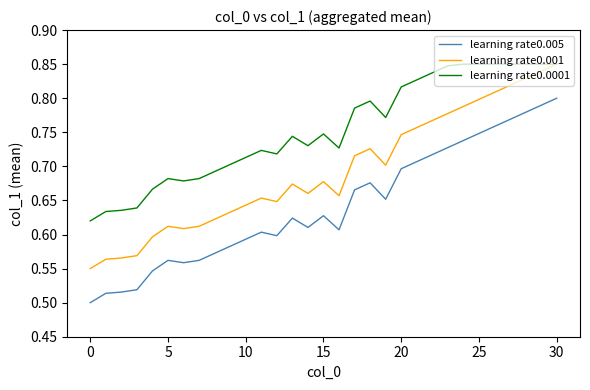

True or false: learning rate0.005 and learning rate0.001 cross at least once.

False